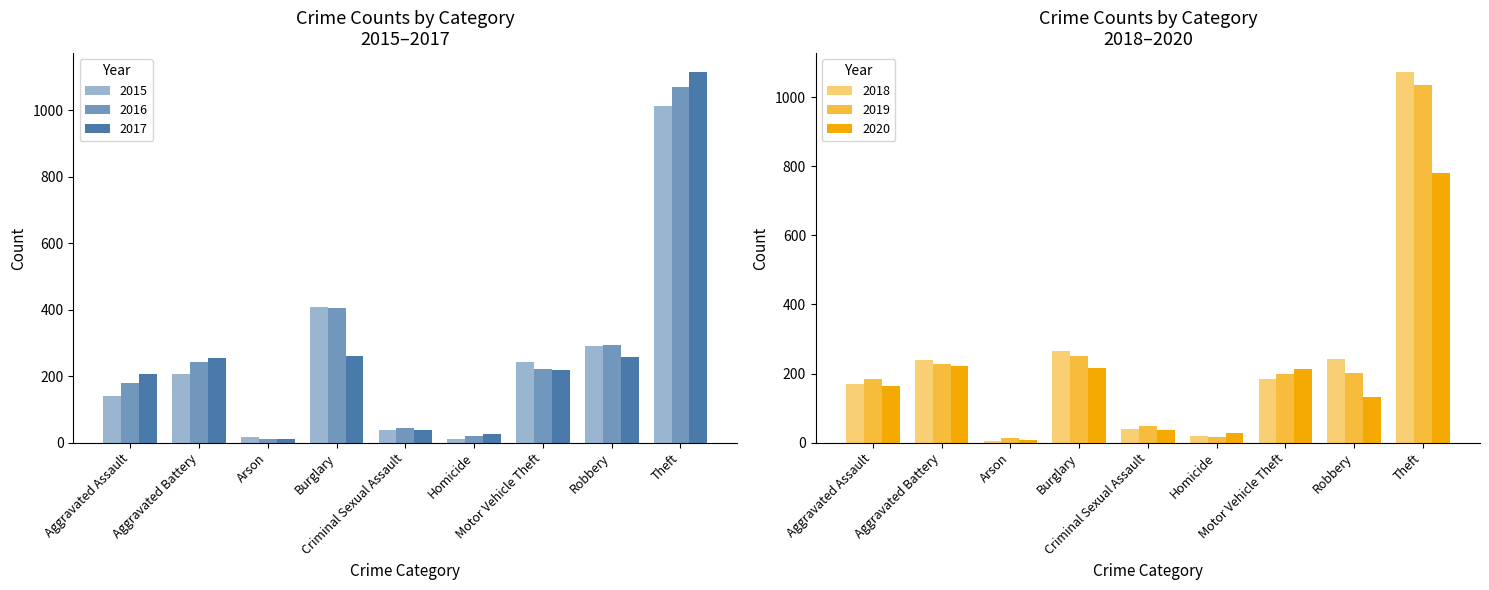

Which series has the largest total across all categories?

2016